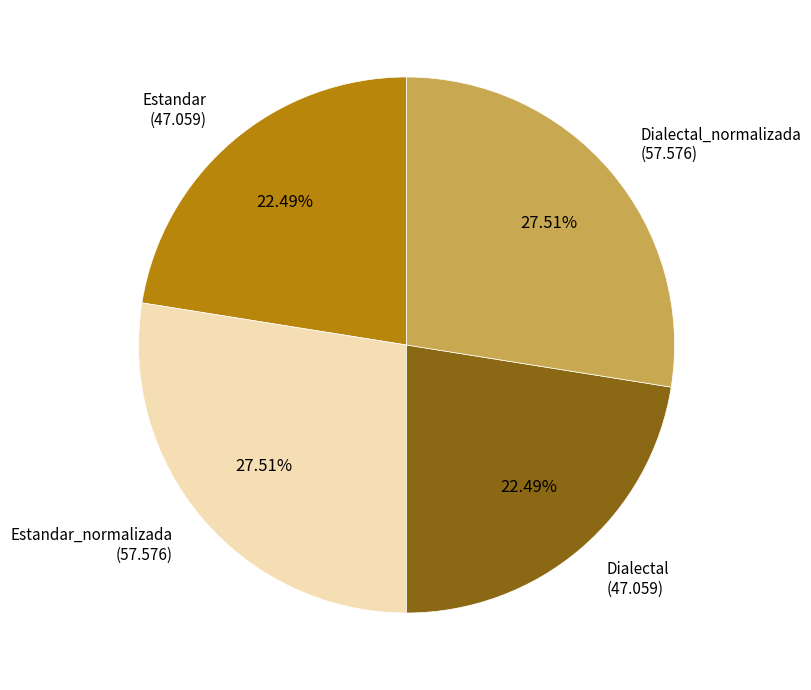

How many segments does this pie chart have?

4